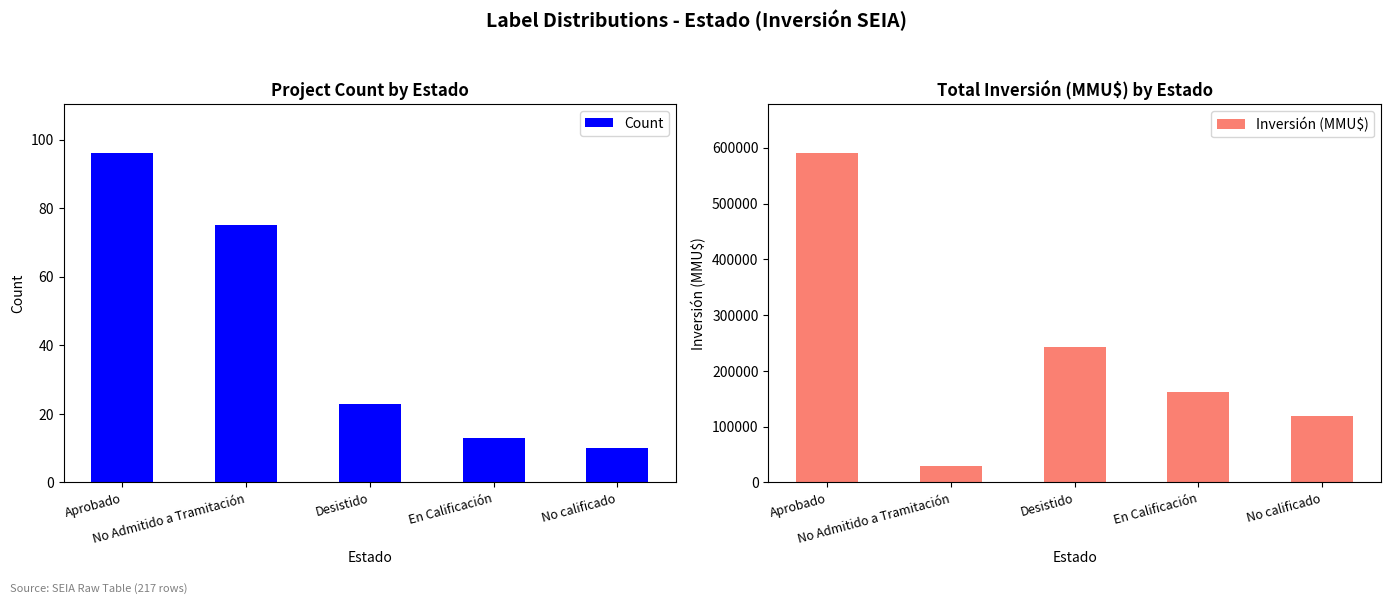

Which has a higher value, Aprobado or Desistido?

Aprobado